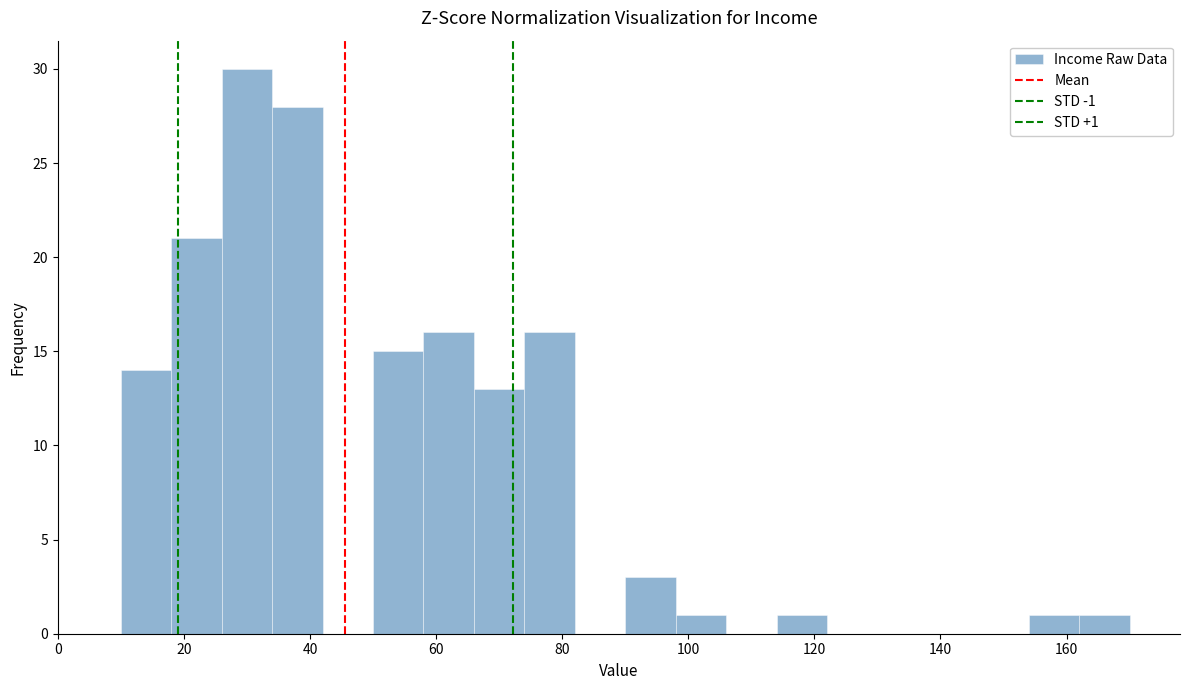

Which range on the x-axis has the tallest bar?

26 to 34